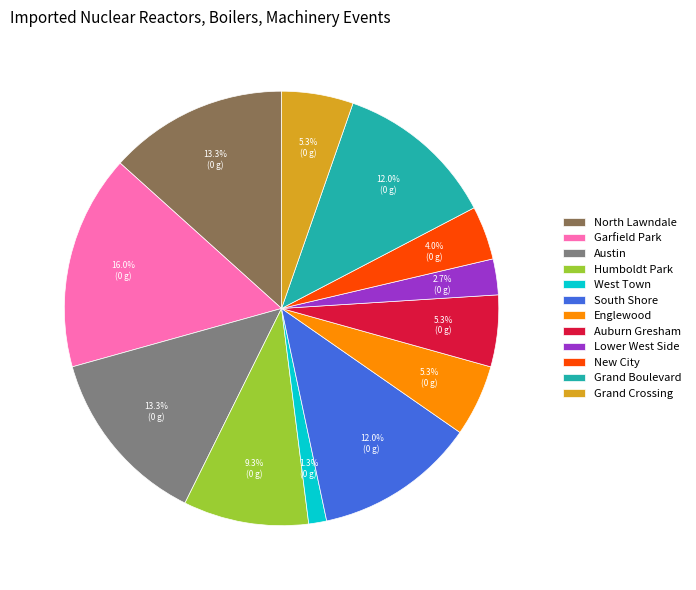

How much of the chart is everything except Garfield Park?

84.0%